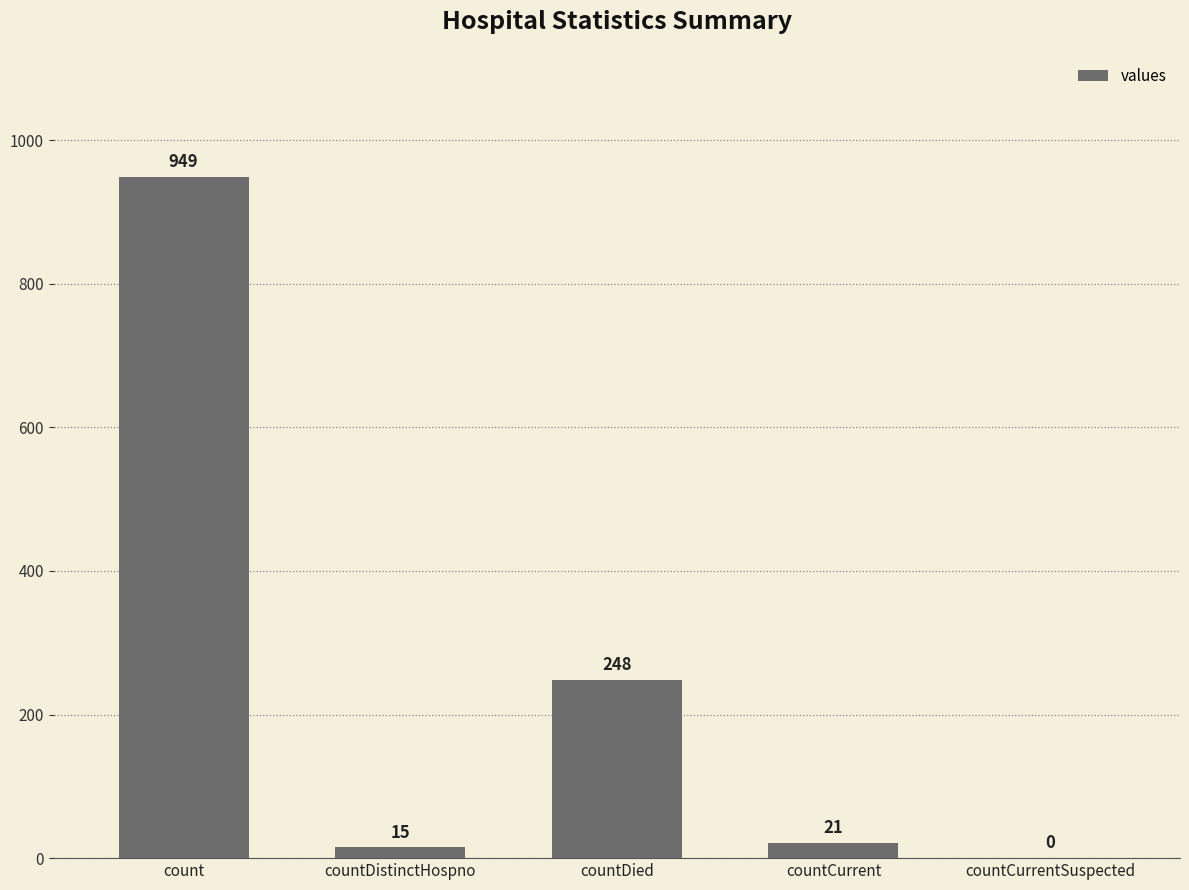

What is the change in value from count to countCurrentSuspected?

-949